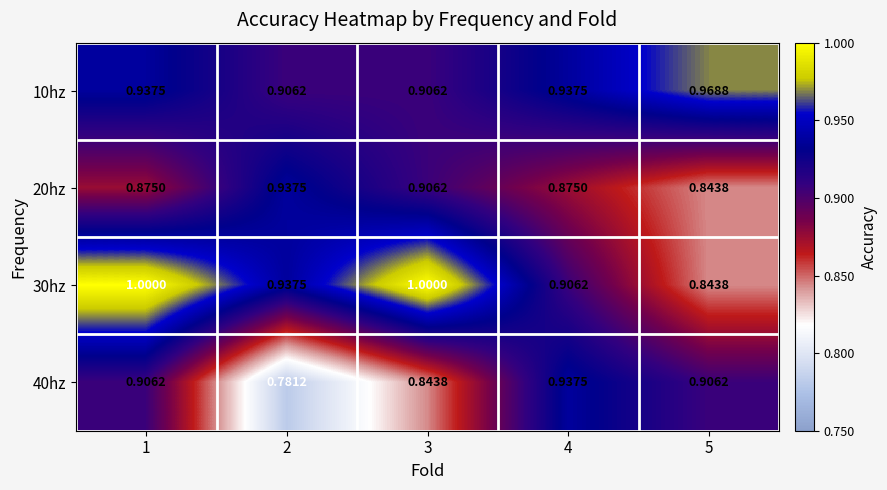

Is the value of 20hz at 1 greater than the value of 10hz at 1?

No